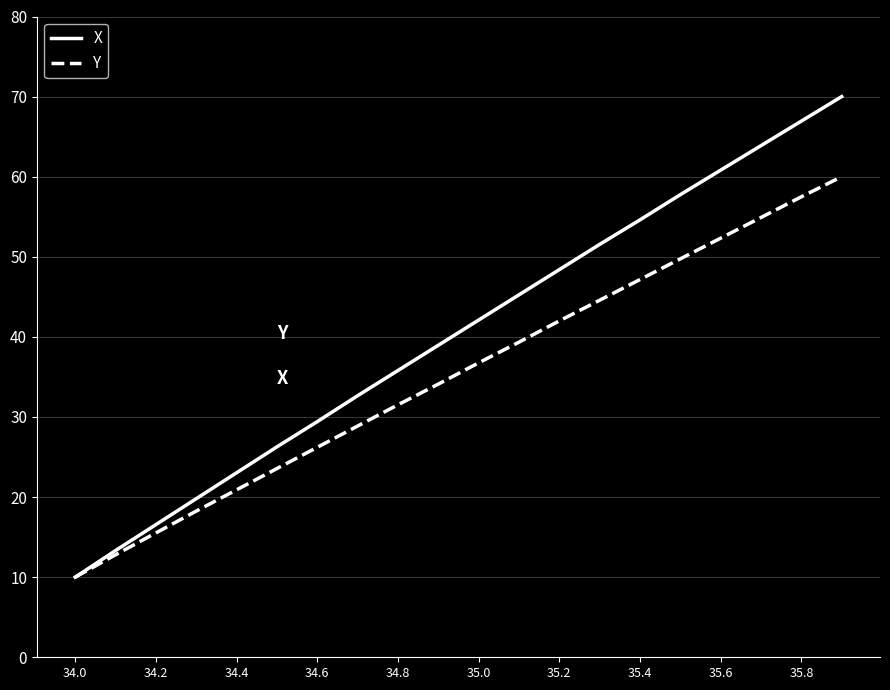

Which series has the largest total across all categories?

X